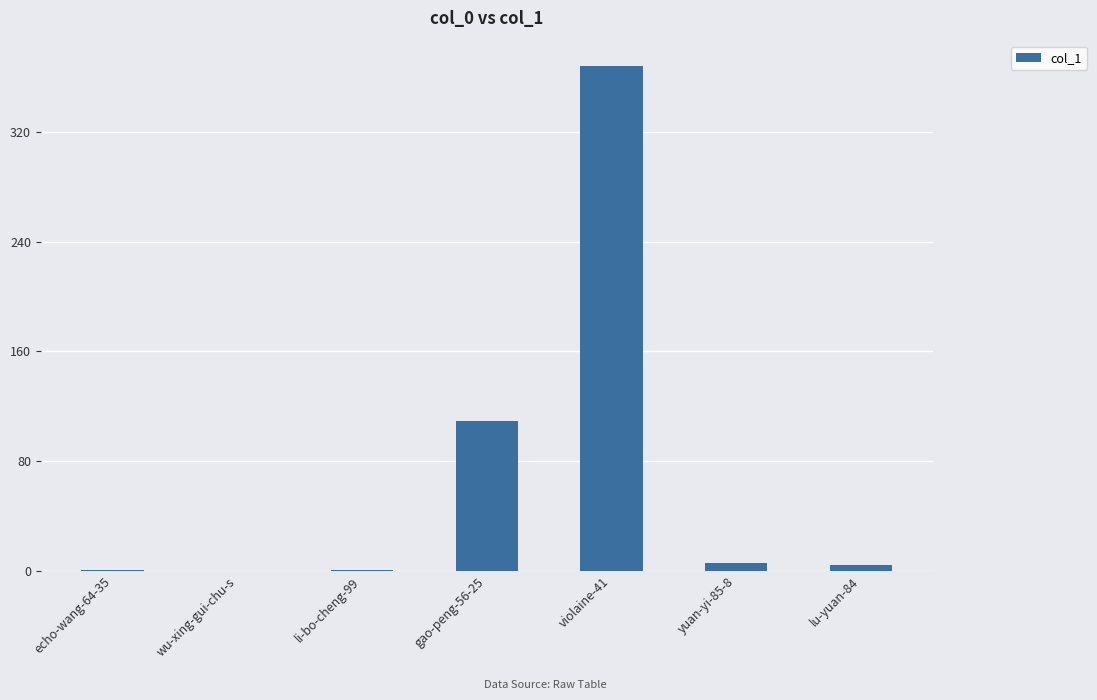

What is the change in value from wu-xing-gui-chu-s to gao-peng-56-25?

+109